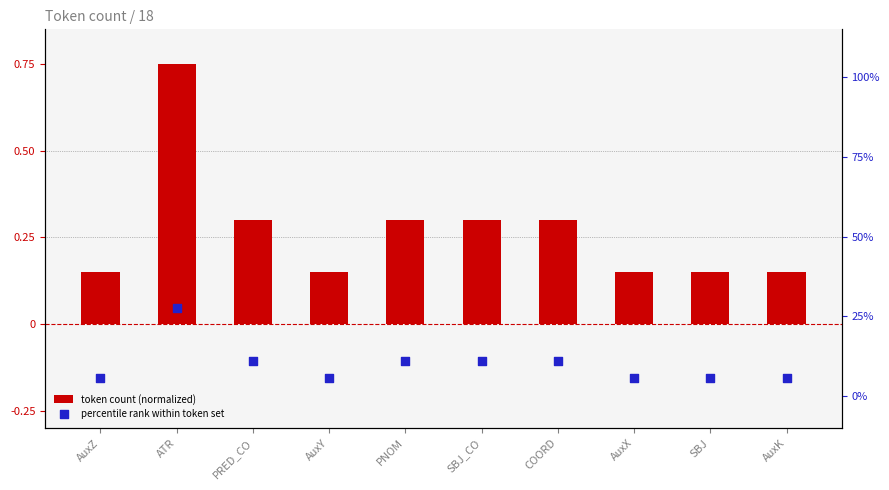

At how many categories does at least one series exceed 5?

10